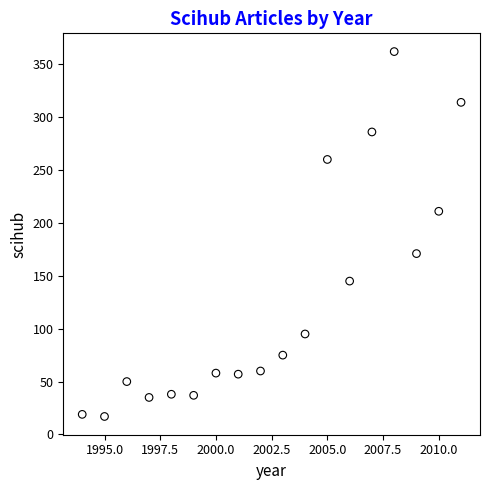

What Y value in the scatter plot is closest to 189?

171